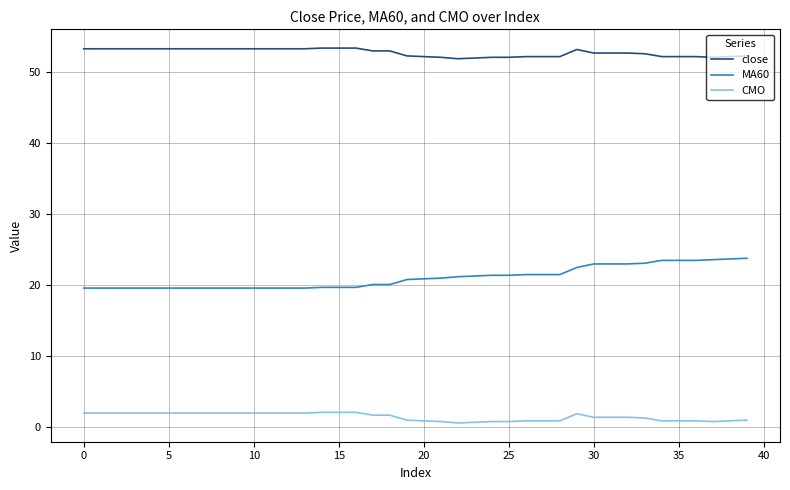

True or false: MA60 and close intersect in this chart.

False